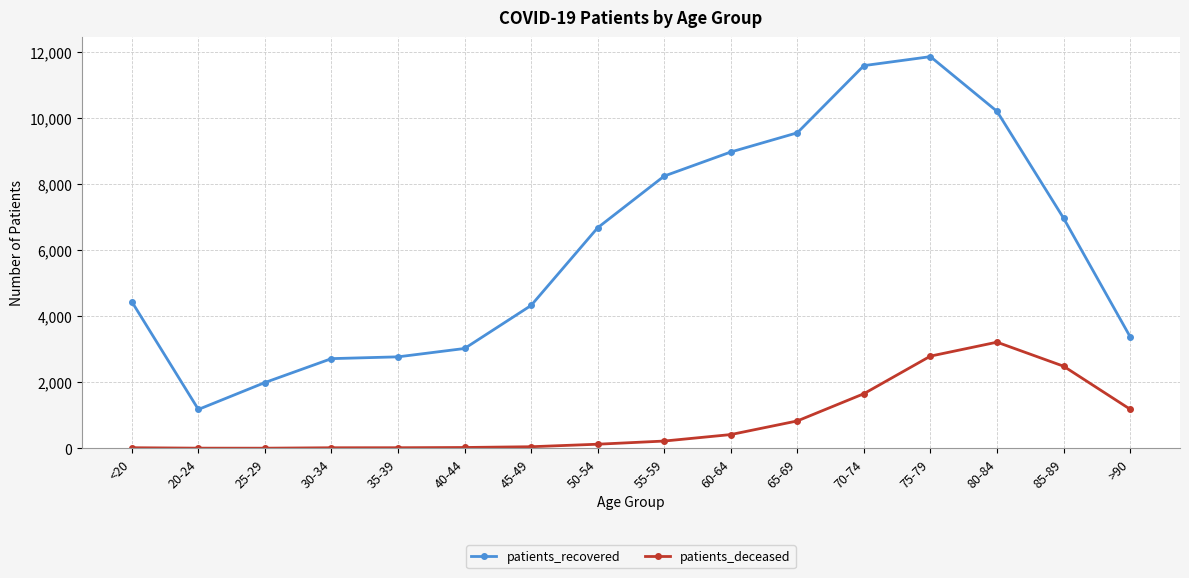

True or false: patients_recovered and patients_deceased intersect in this chart.

False